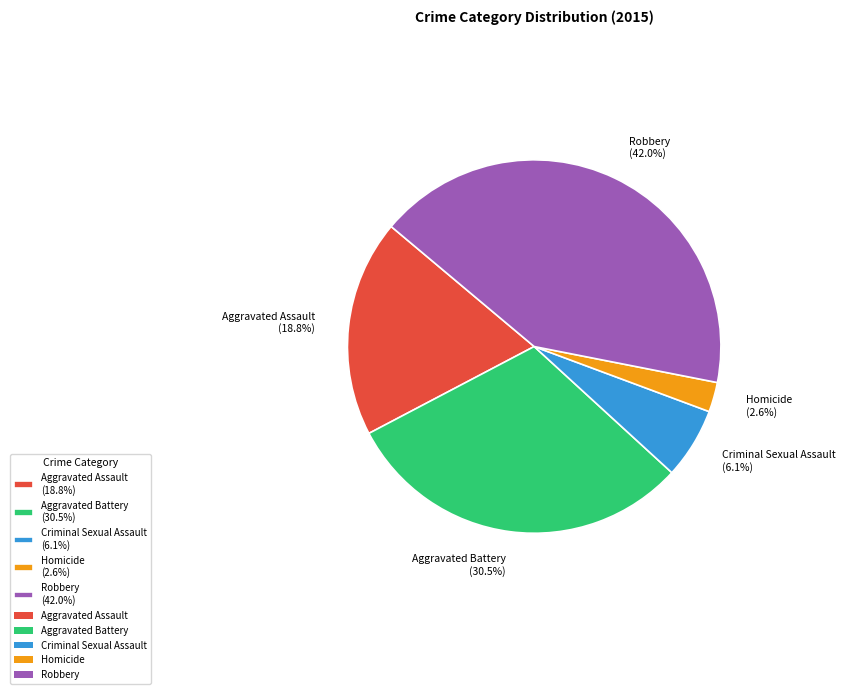

What is the ratio of the value at Aggravated Assault (18.8%) to the value at Criminal Sexual Assault (6.1%)?

3.1